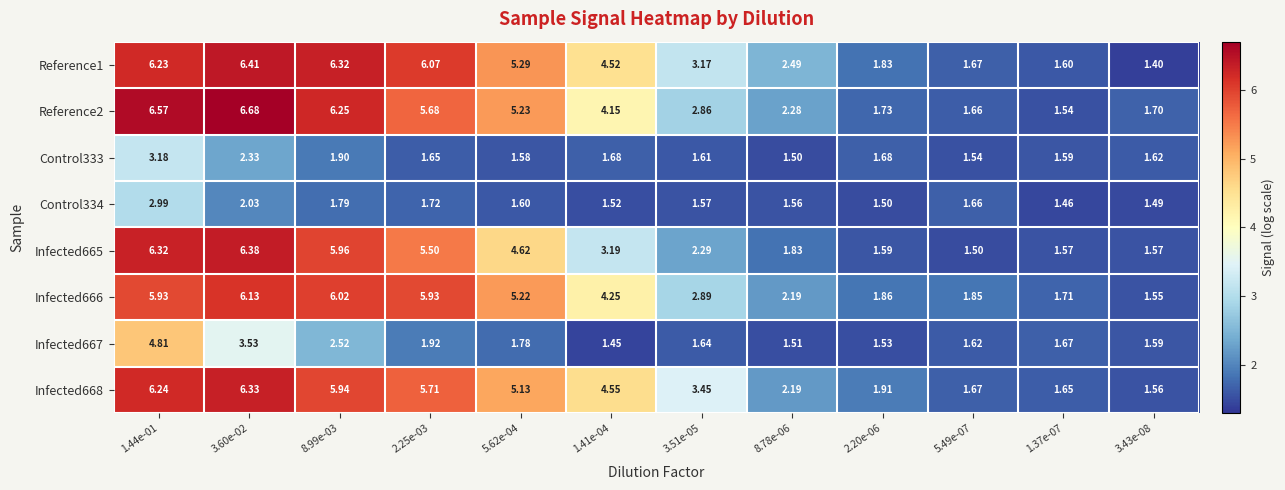

Is the value of Reference1 at 1.44e-01 greater than the value of Reference2 at 8.99e-03?

No